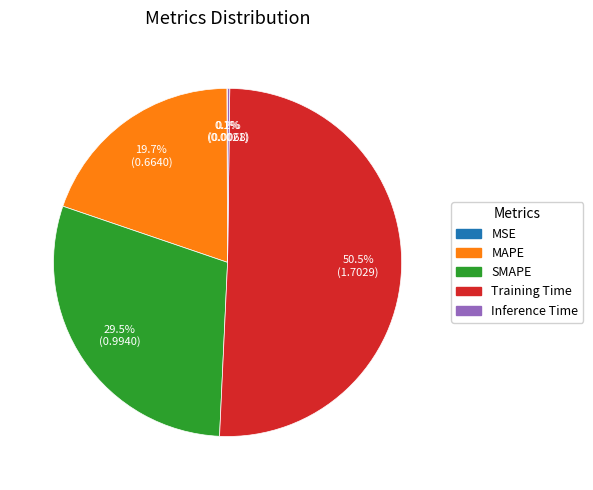

Does any single category account for the majority?

Yes